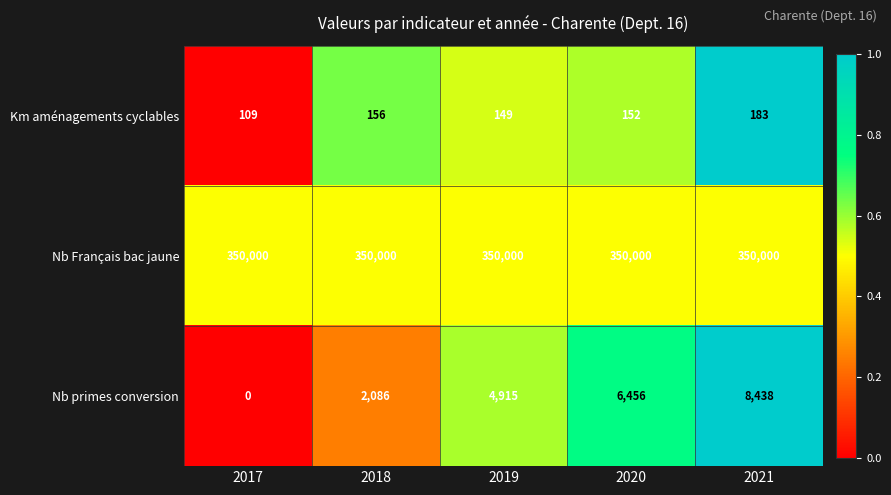

Count the number of categories in the chart.

5